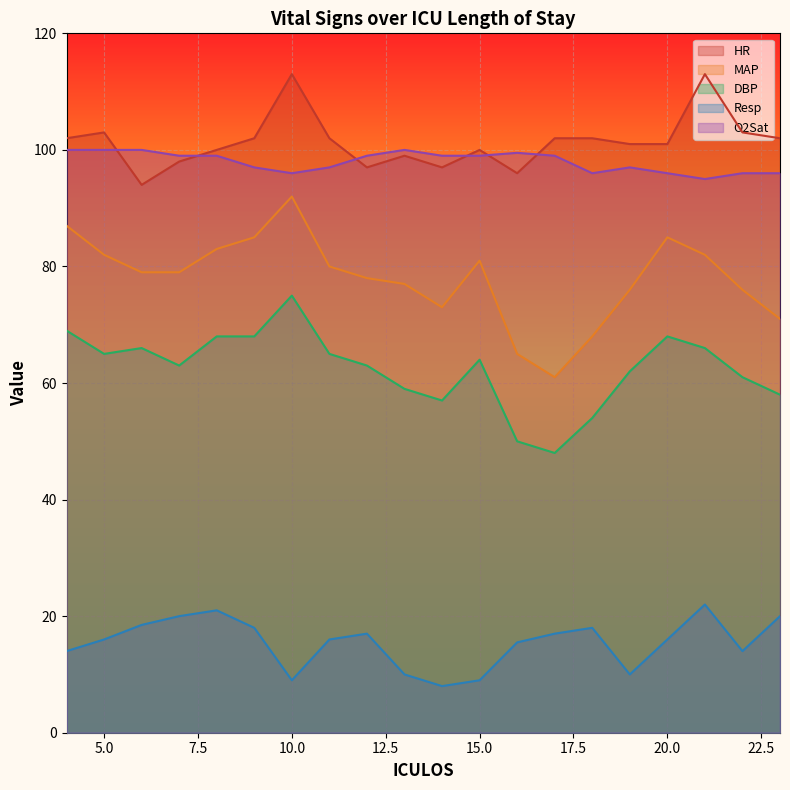

Which has a higher value, 9 or 14?

9